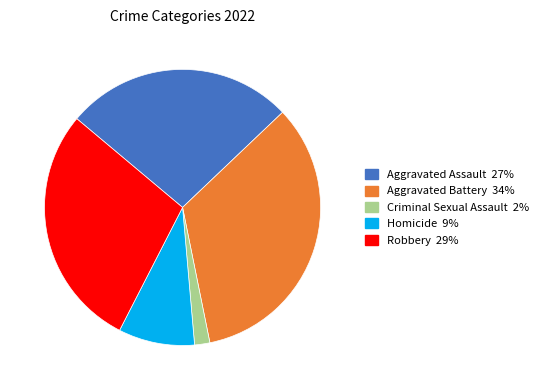

Does Aggravated Battery represent more than half of the total?

No